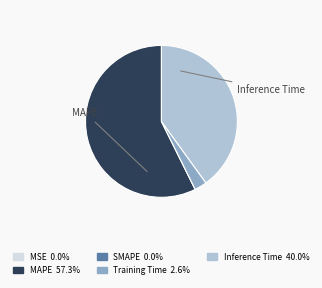

Does any single category account for the majority?

Yes